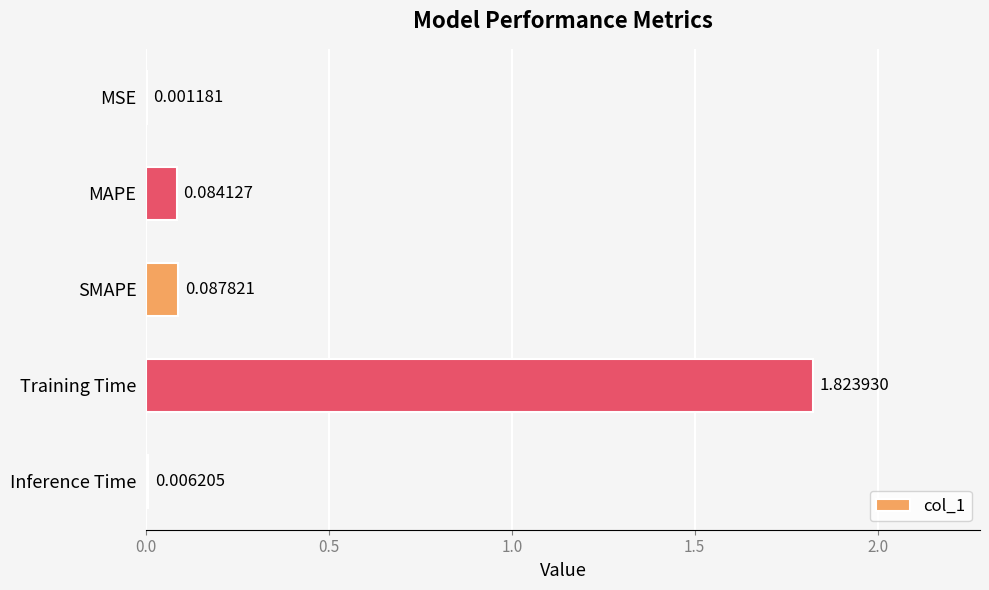

What is the change in value from SMAPE to Training Time?

+1.7